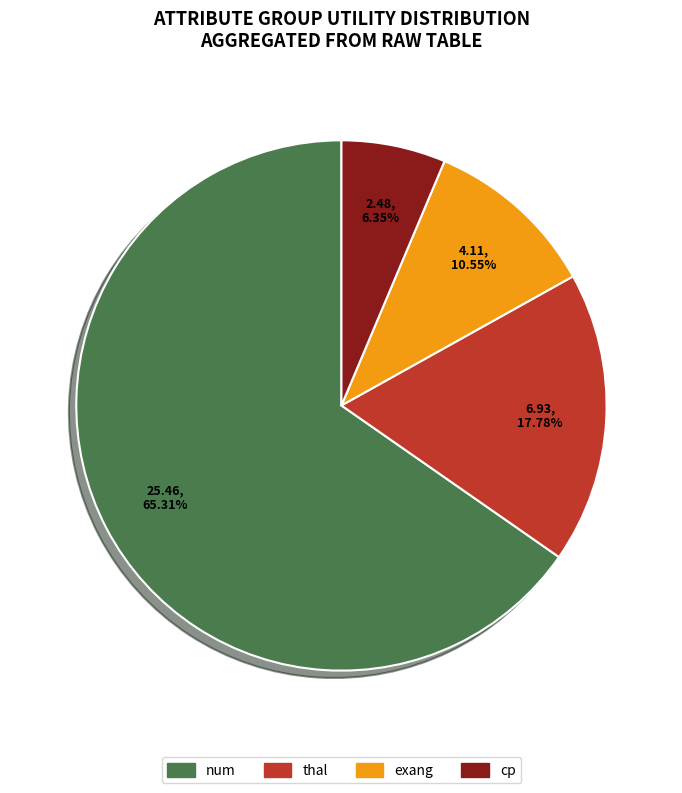

Is there any slice that represents more than half of the pie?

Yes